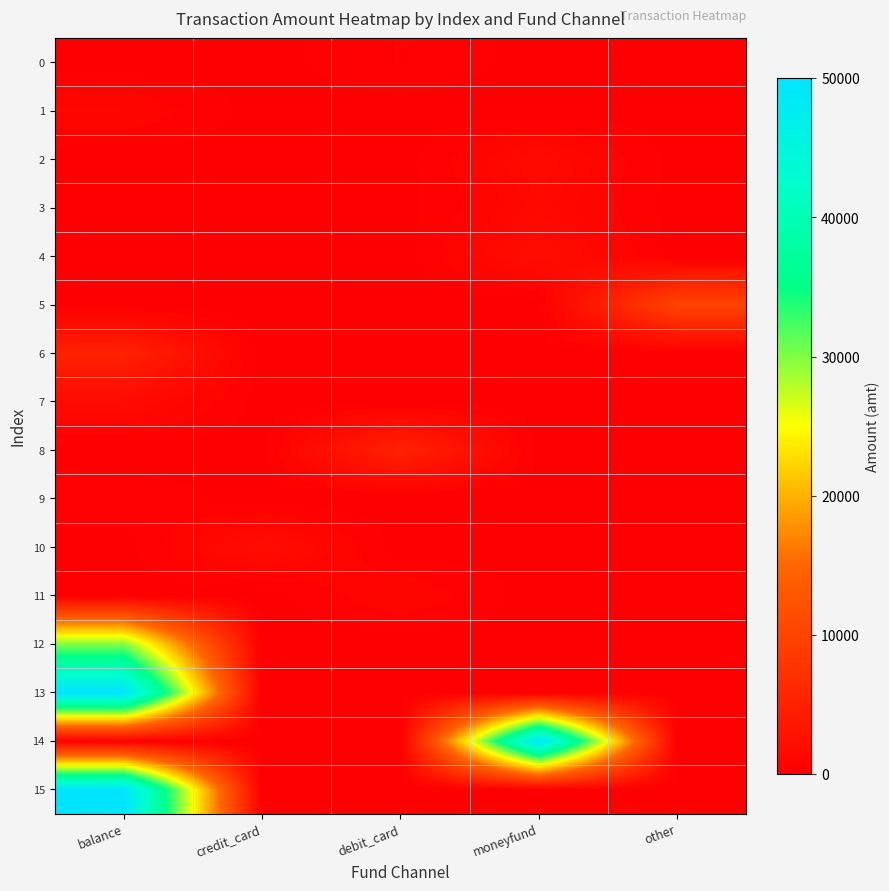

Which series has the largest range (max minus min)?

15